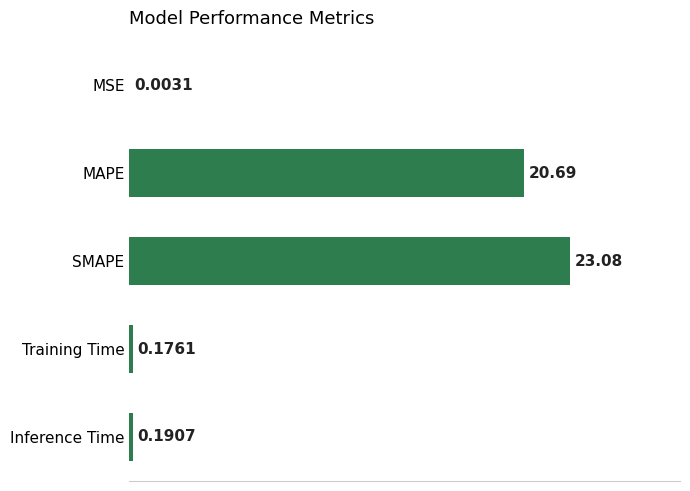

At which label is the value closest to 11?

MAPE